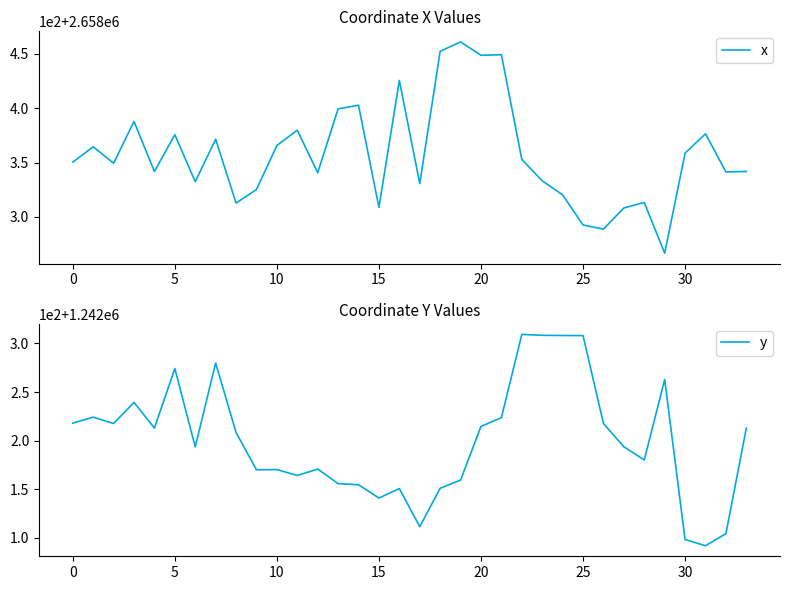

The value of x at 26 is 2658288.8. True or false?

True